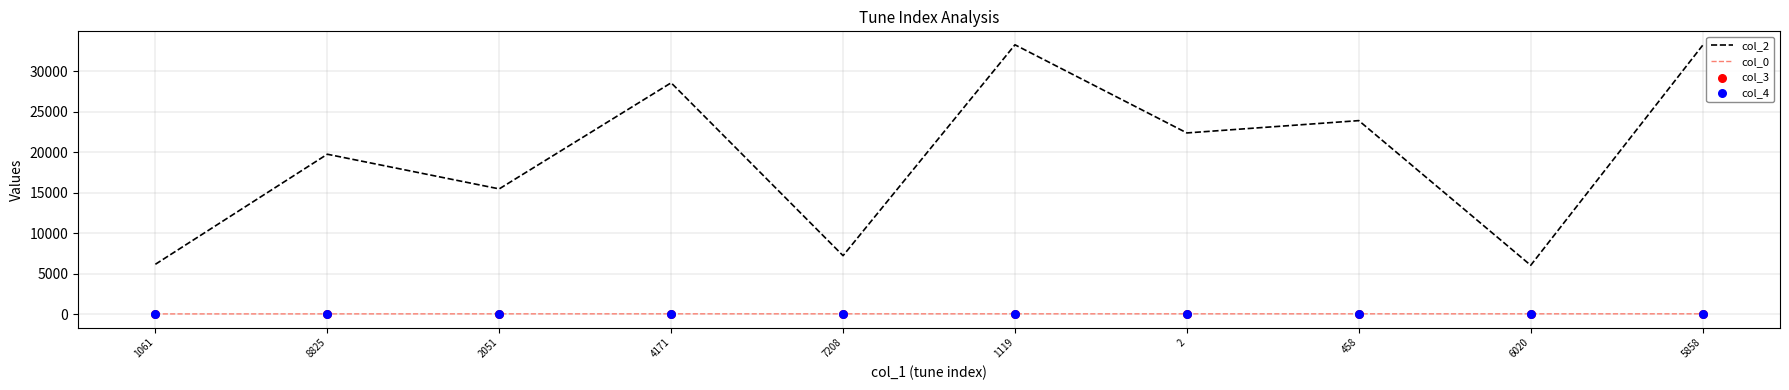

Is the value of col_0 at 2051 greater than the value of col_2 at 4171?

No